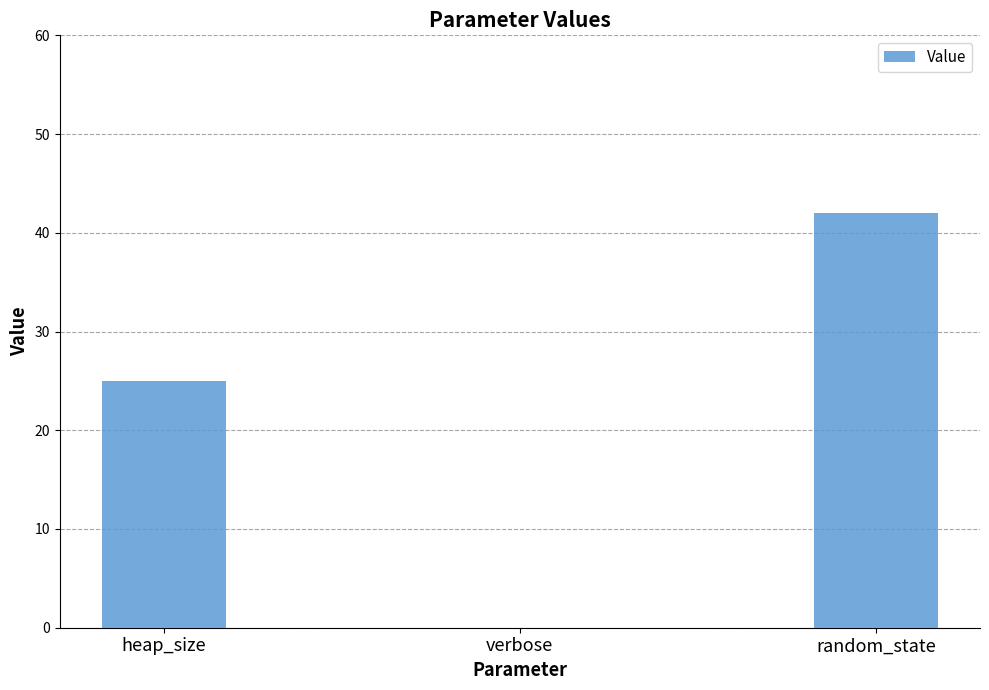

At which category does the chart reach its peak across all series?

random_state